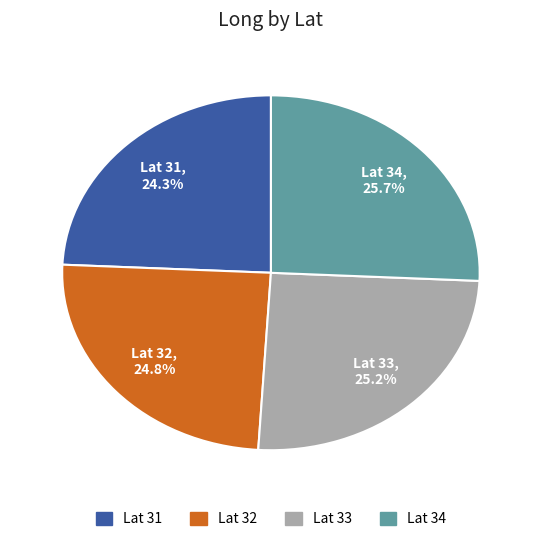

Does any single category account for the majority?

No